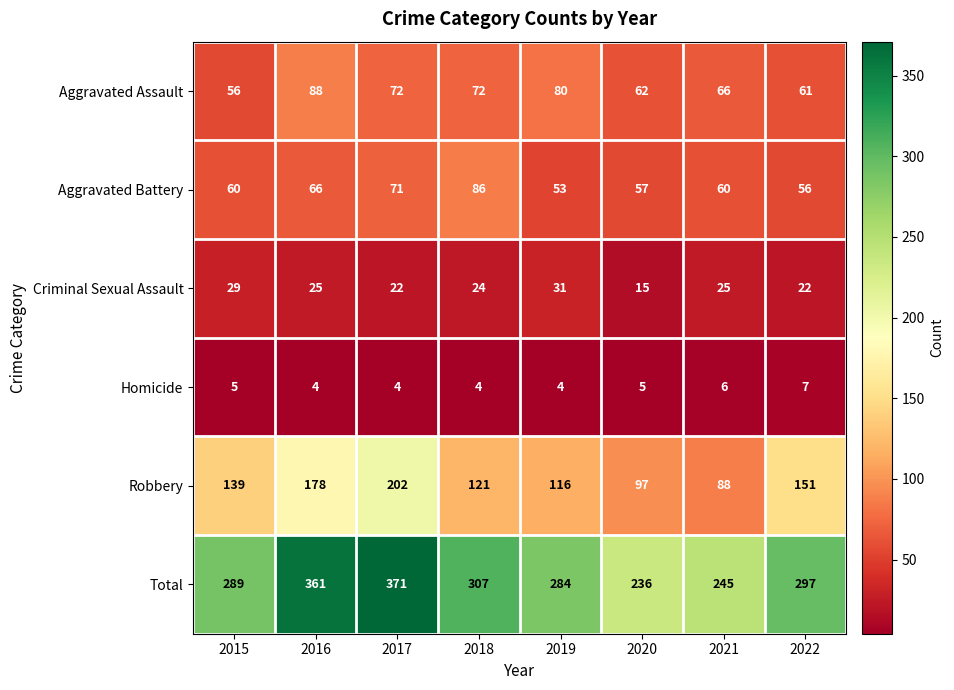

What is the greatest value displayed?

371